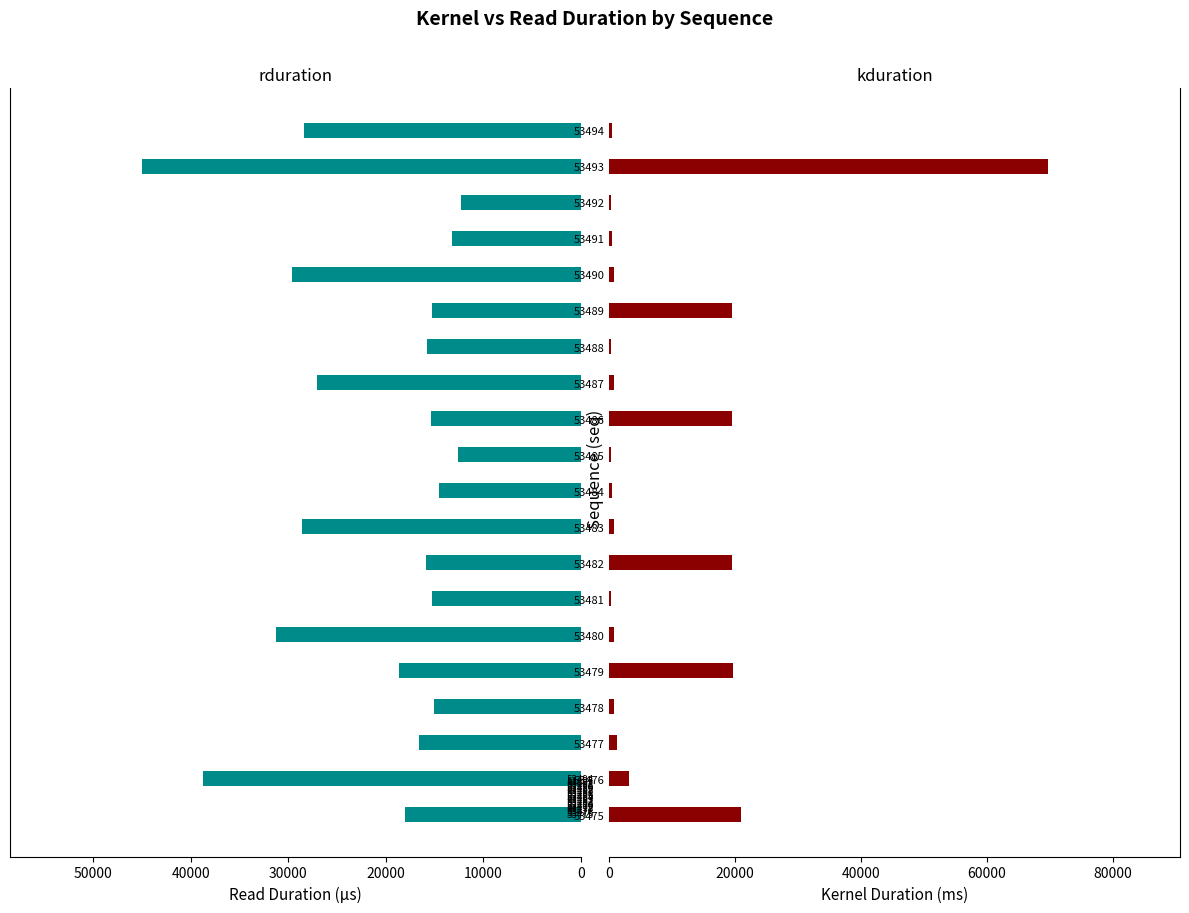

Rank the series at 53481 from lowest to highest value.

kduration, rduration